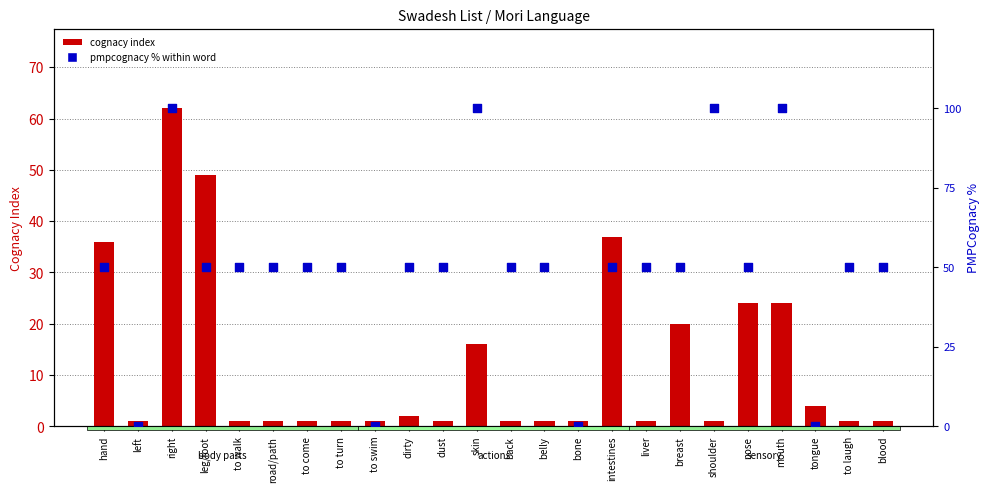

At which category is the sum across all series the highest?

right